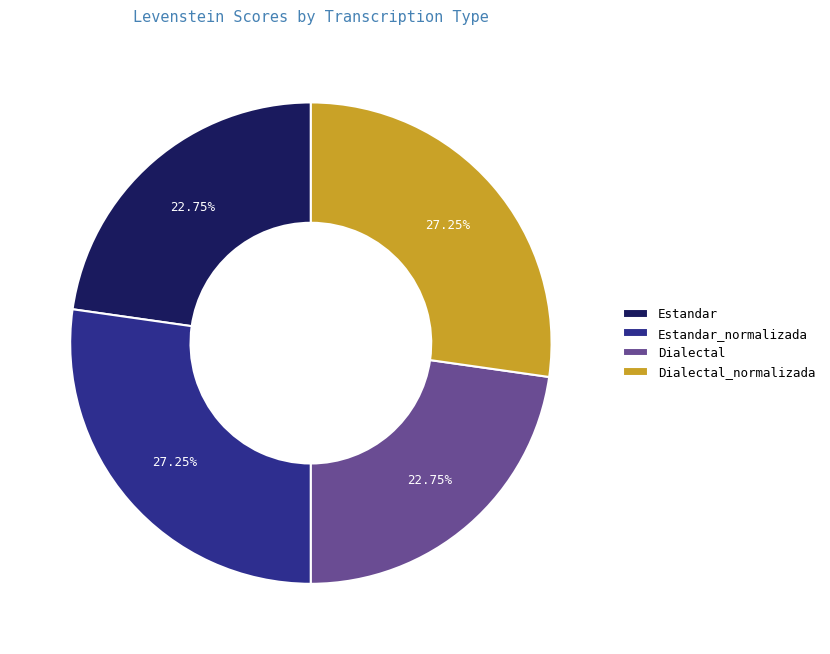

To the nearest percent, what portion does Estandar represent?

23%